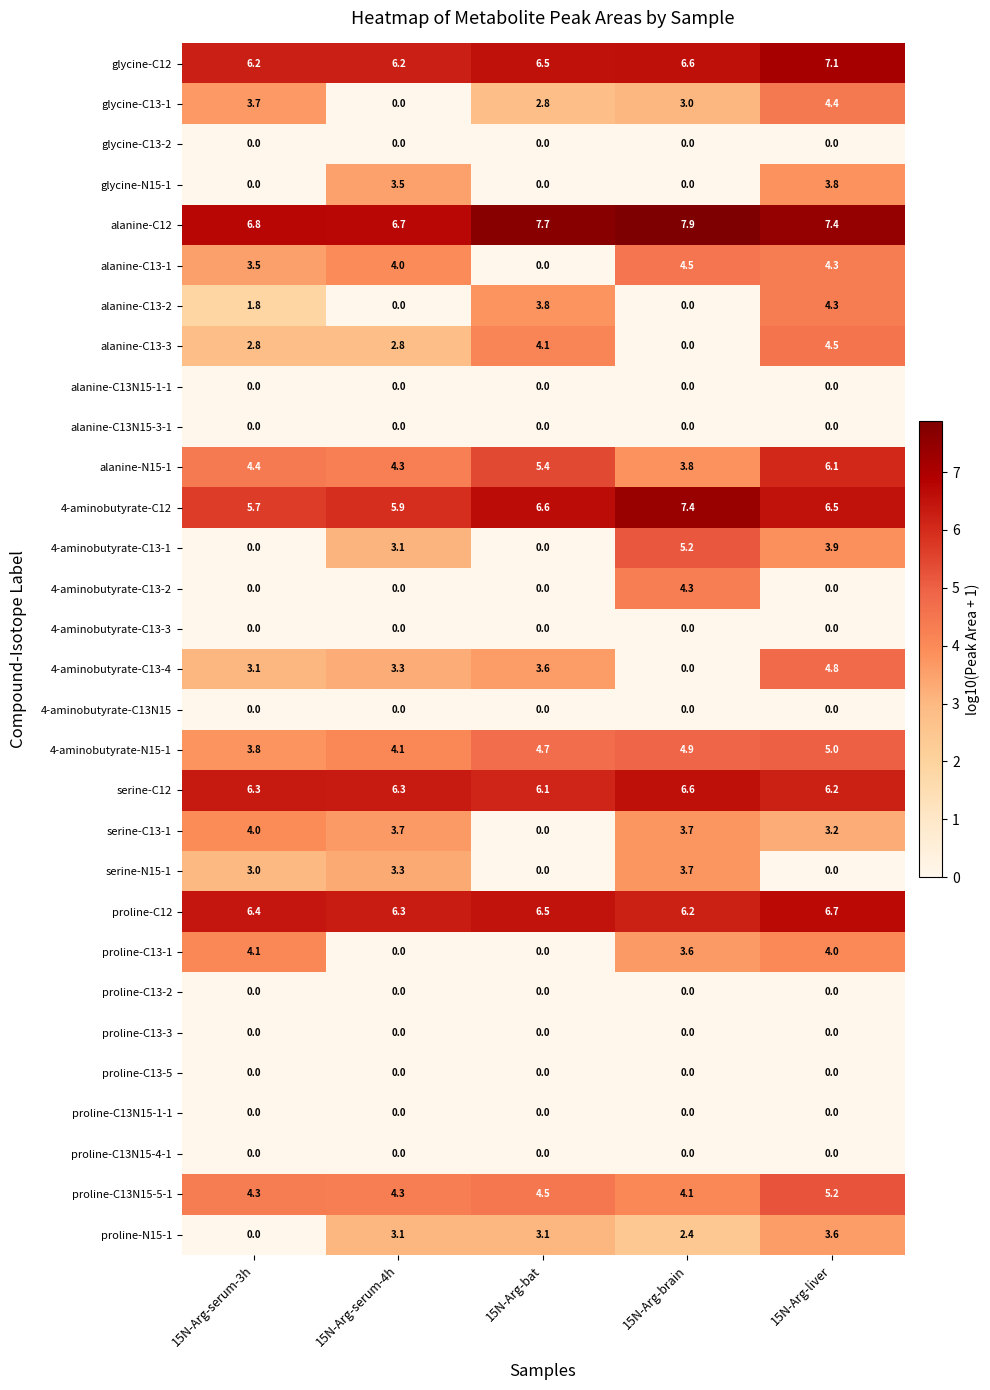

How many 4-aminobutyrate-C13-2 values are between 0 and 1?

4